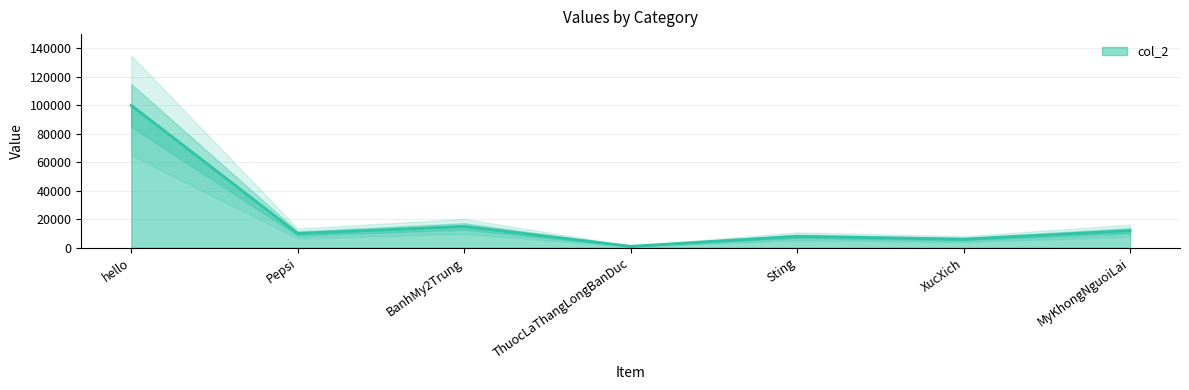

What is the difference between the maximum and minimum values?

99000